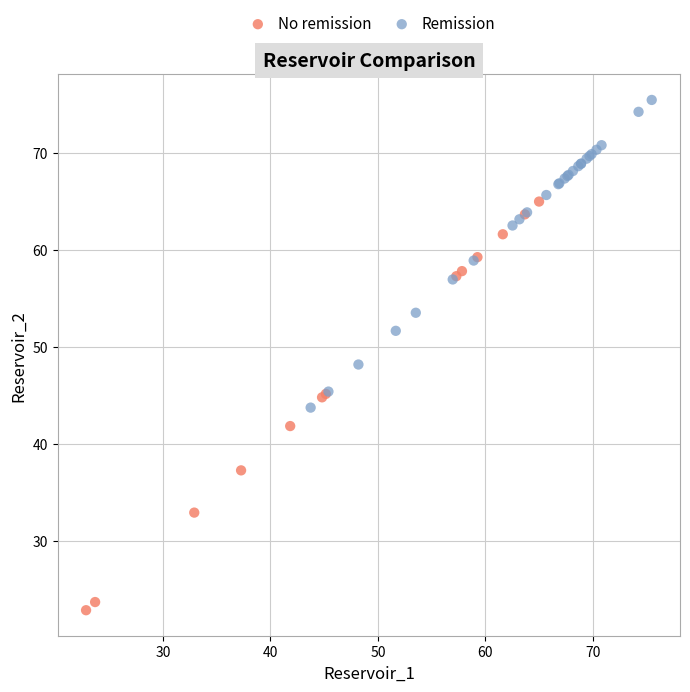

Which series has the widest spread of Y values?

No remission